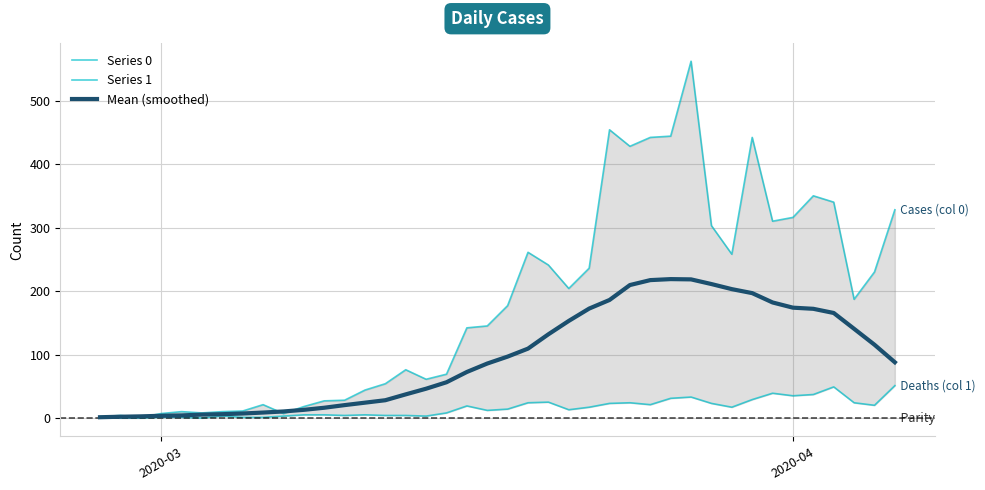

In Series 1, how many points are lower than both neighbors (excluding endpoints)?

9